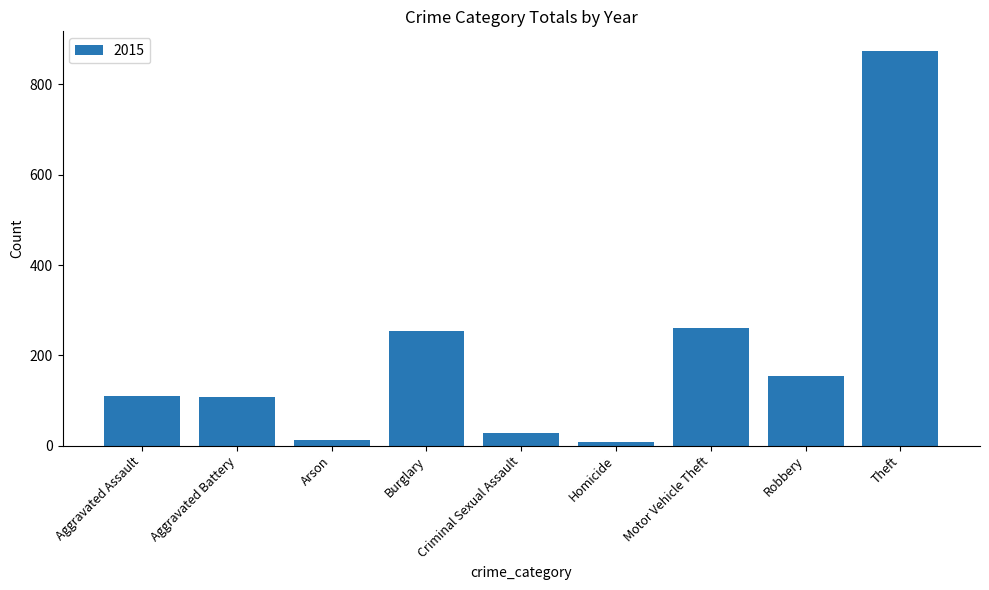

The chart shows a value of 261 at Motor Vehicle Theft. True or false?

True